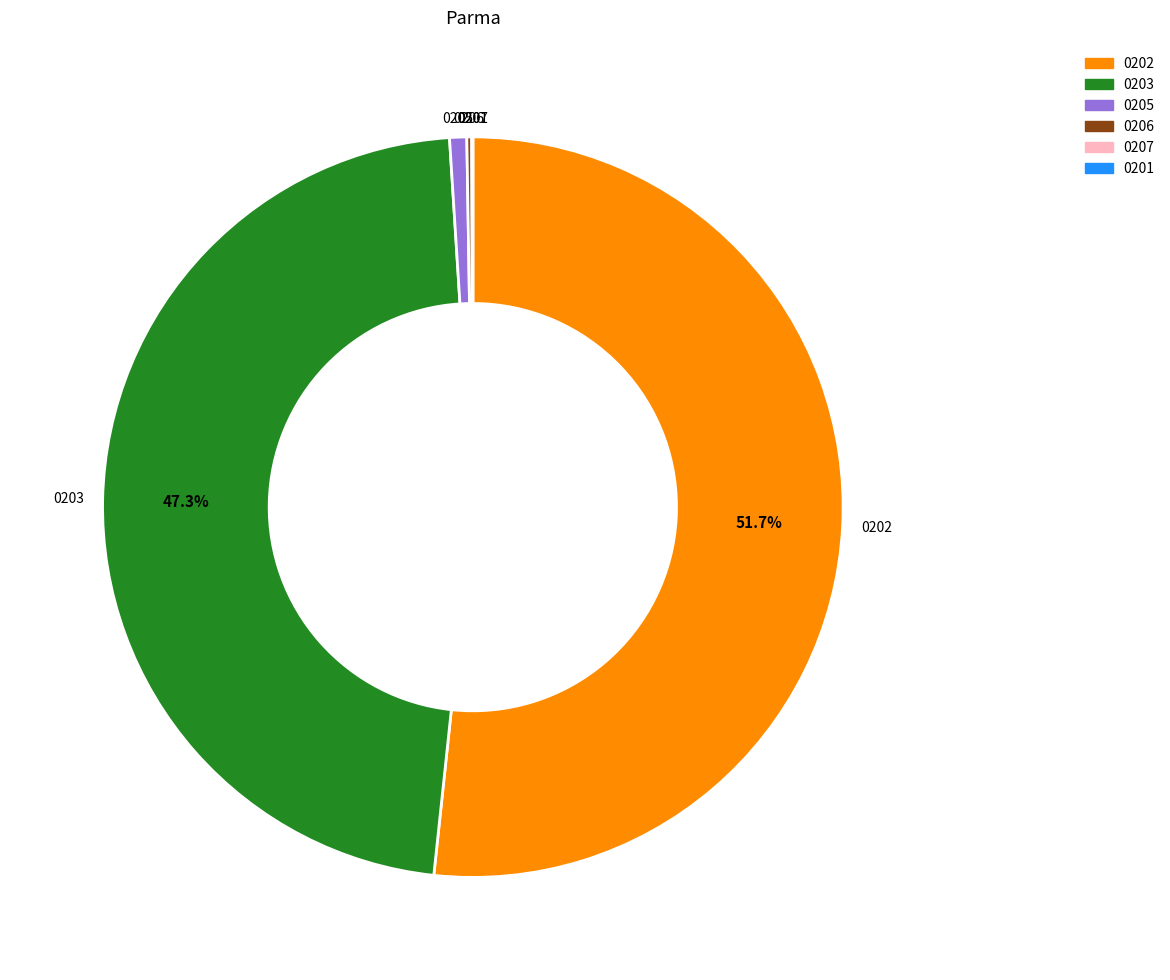

Which has a higher value, 0202 or 0203?

0202